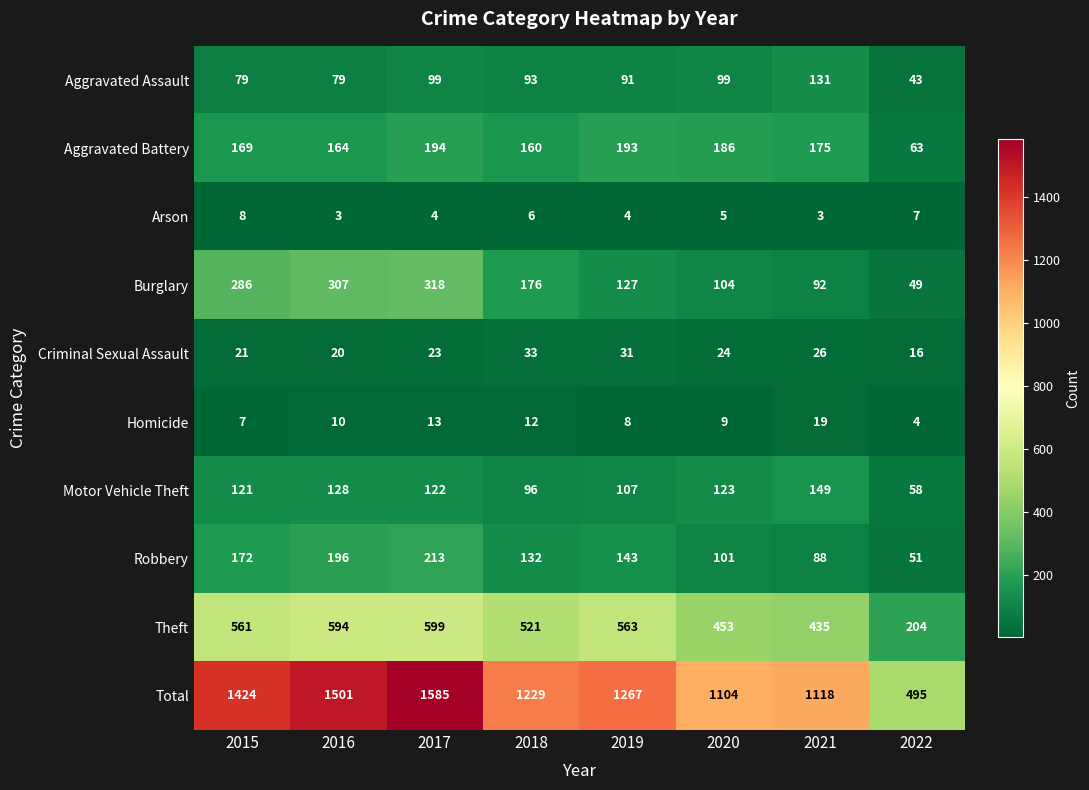

True or false: Theft has a value of 521 at 2018.

True